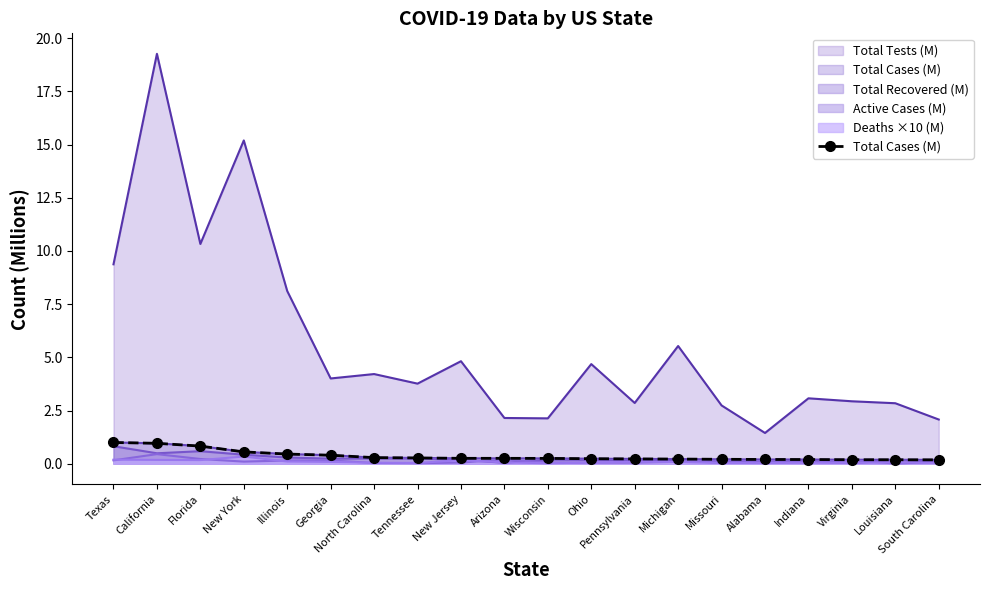

List the labels in order of value, largest first.

Texas, California, Florida, New York, Illinois, Georgia, North Carolina, Tennessee, New Jersey, Arizona, Wisconsin, Ohio, Pennsylvania, Michigan, Missouri, Alabama, Indiana, Virginia, Louisiana, South Carolina